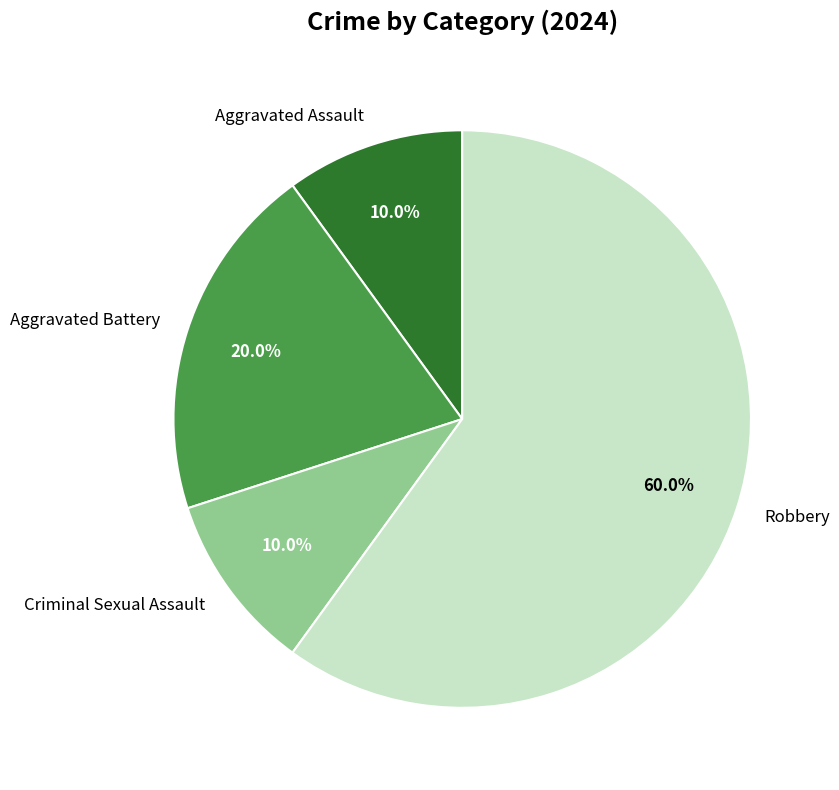

The Criminal Sexual Assault slice represents 18% of the pie. True or false?

False